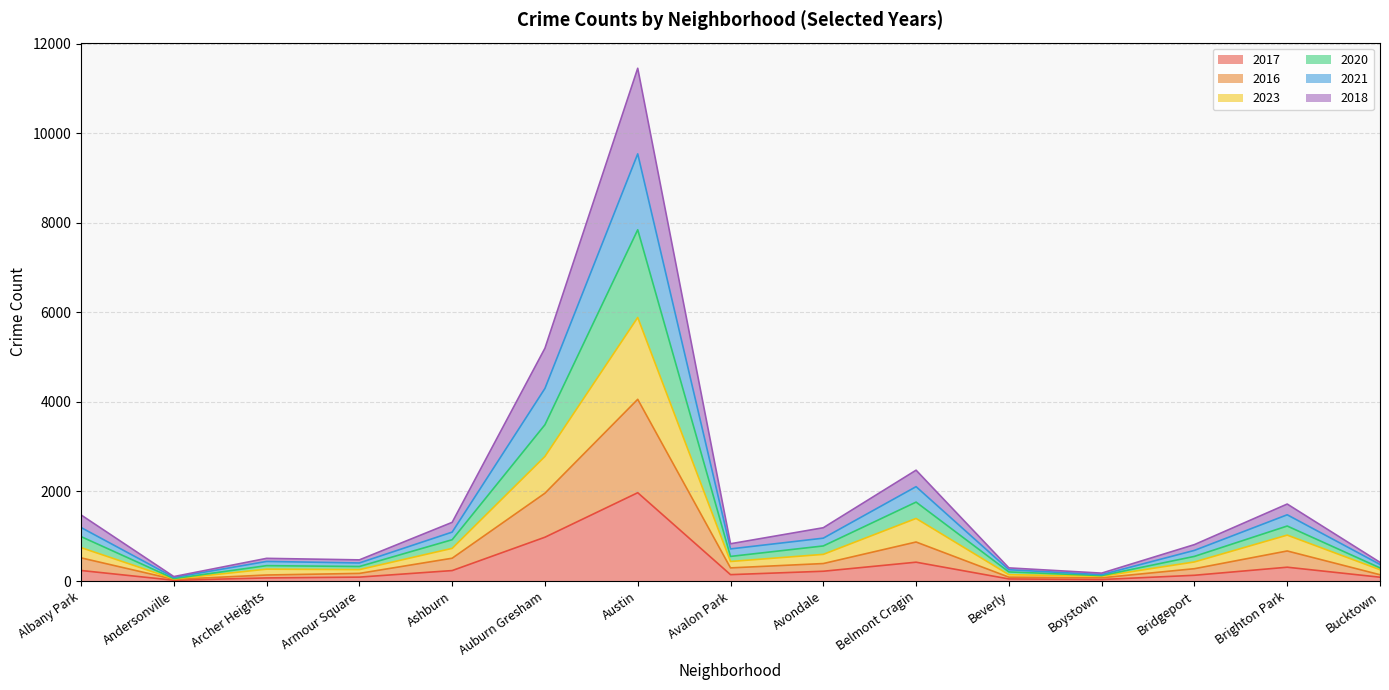

What is the total value across all series at Belmont Cragin?

2475